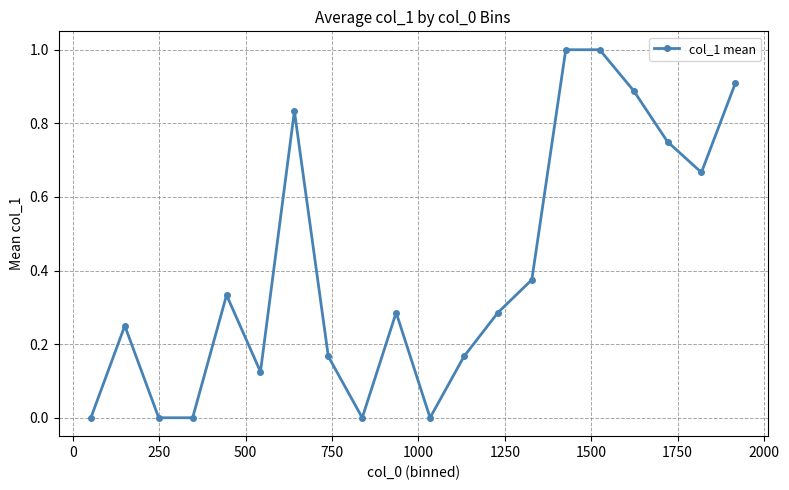

Is this an area chart (filled region under the line)?

No